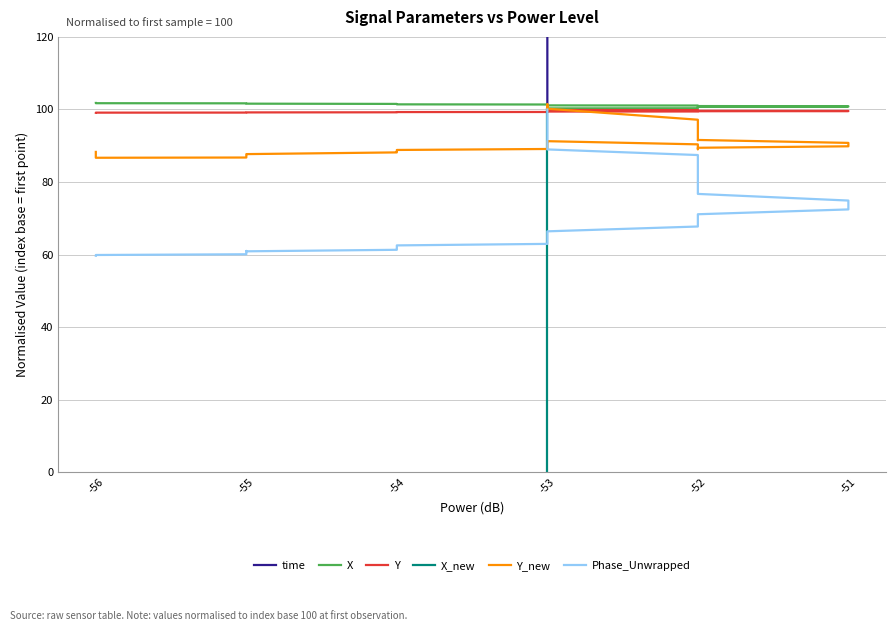

What is the minimum value for X_new?

-1181.9